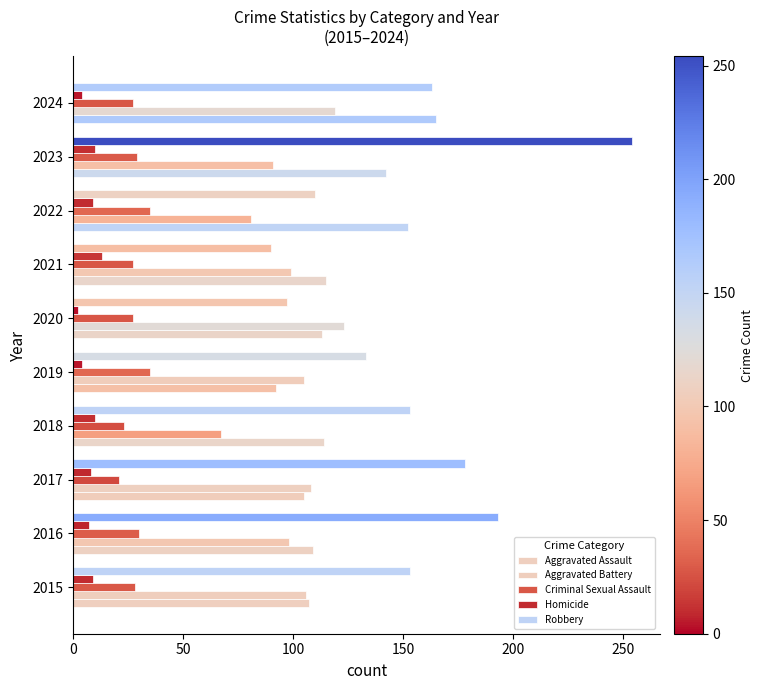

How many data points does each series have?

10